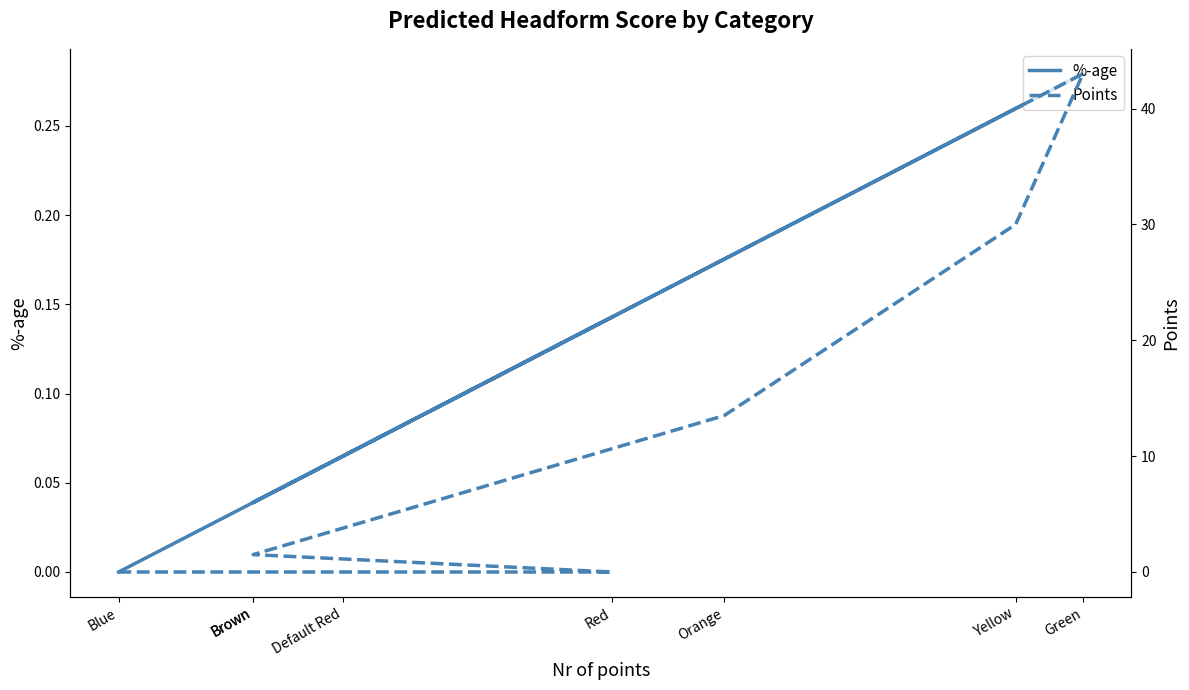

What is the label of the 1st point from the left?

Brown